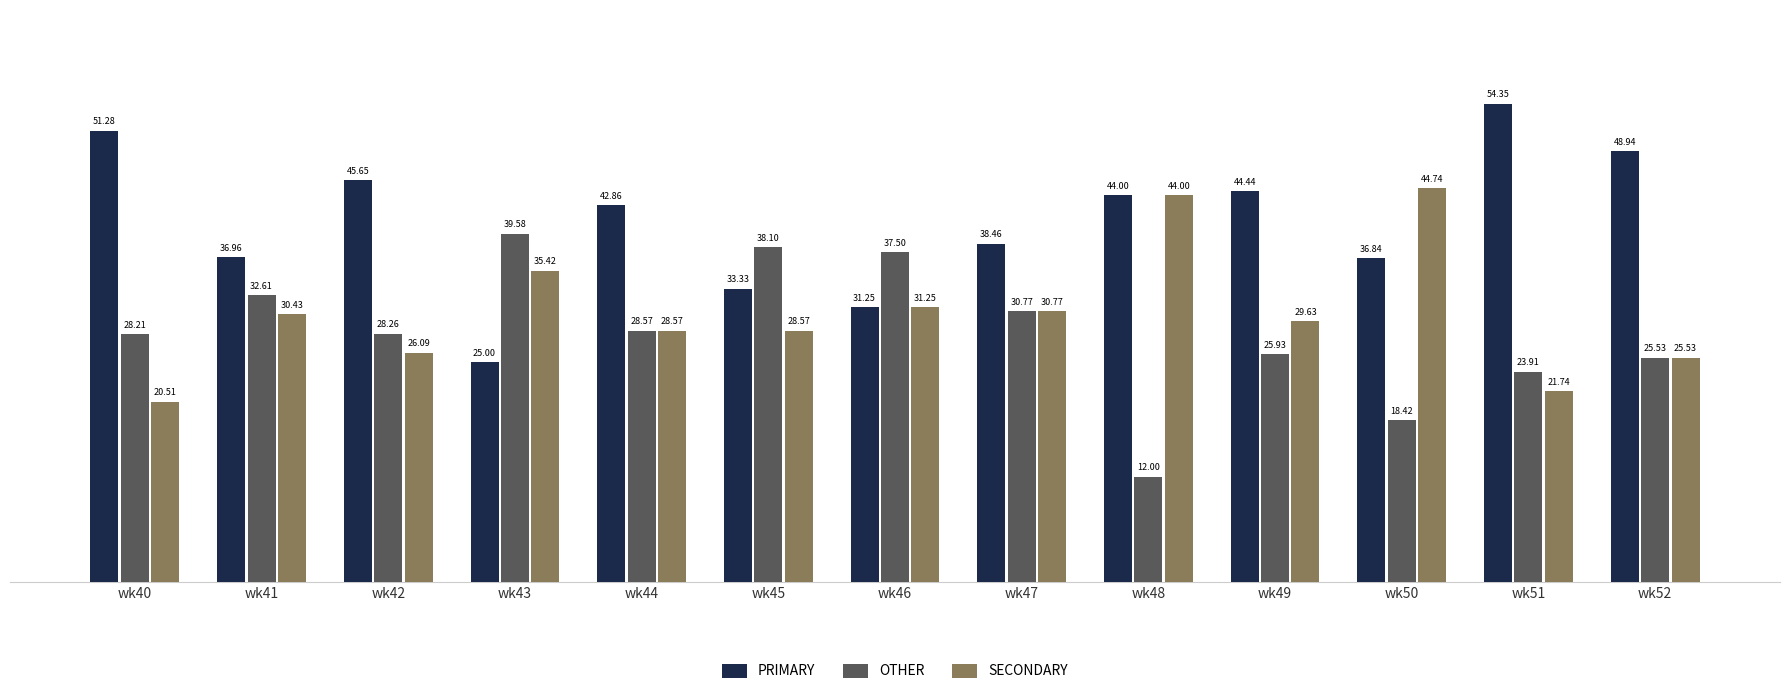

What is the difference between the maximum and minimum values in the SECONDARY series?

24.2